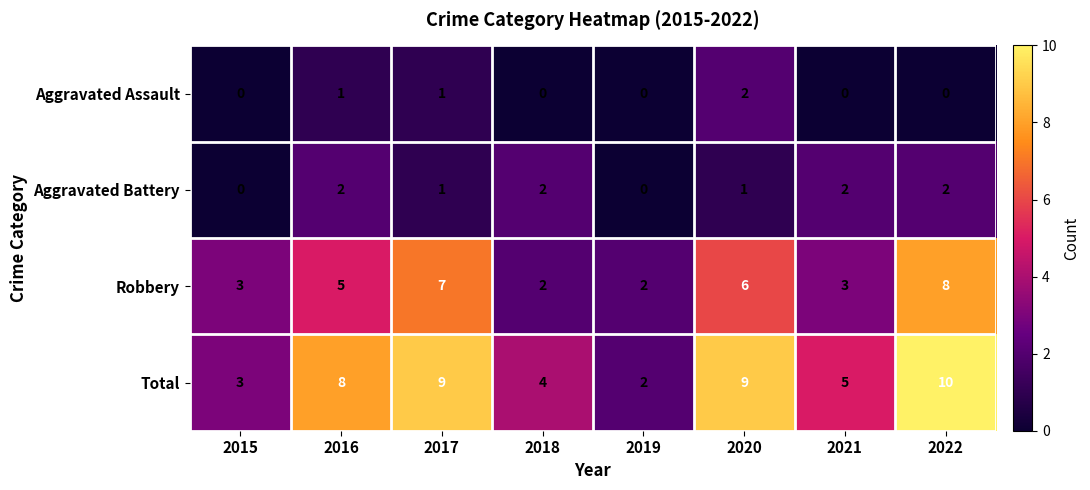

What is the sum of the Total values at 2016 and 2020?

17